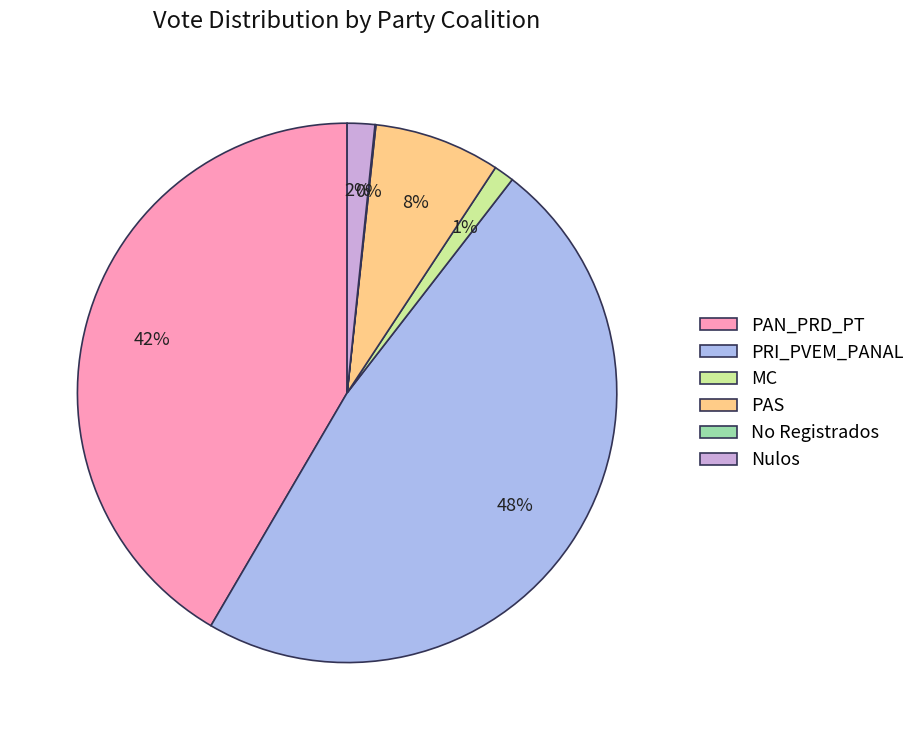

Do Nulos and PAN_PRD_PT together represent more than half of the pie?

No